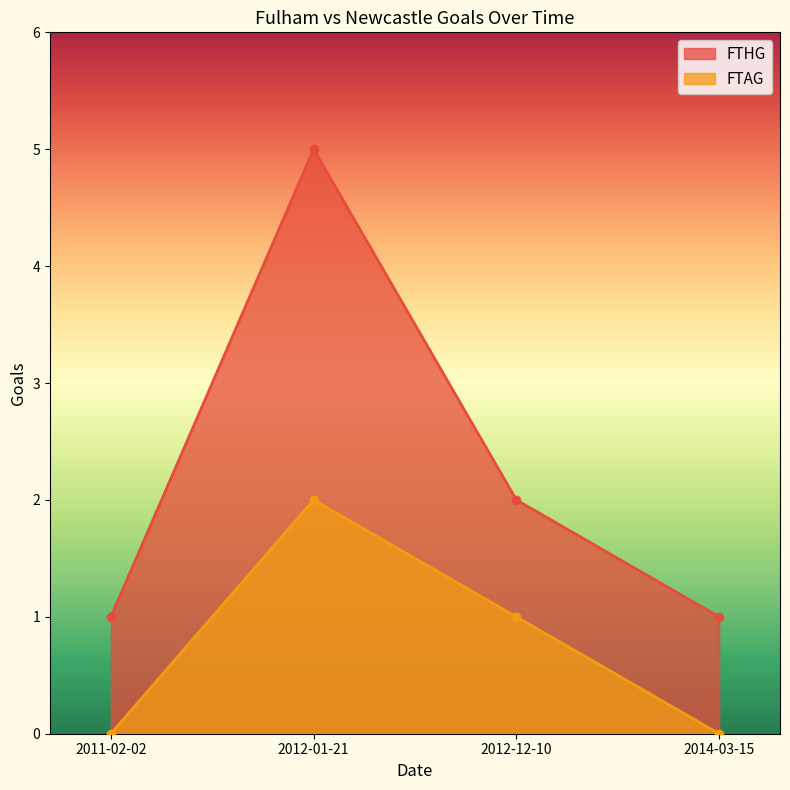

What position from the right is 2014-03-15?

1